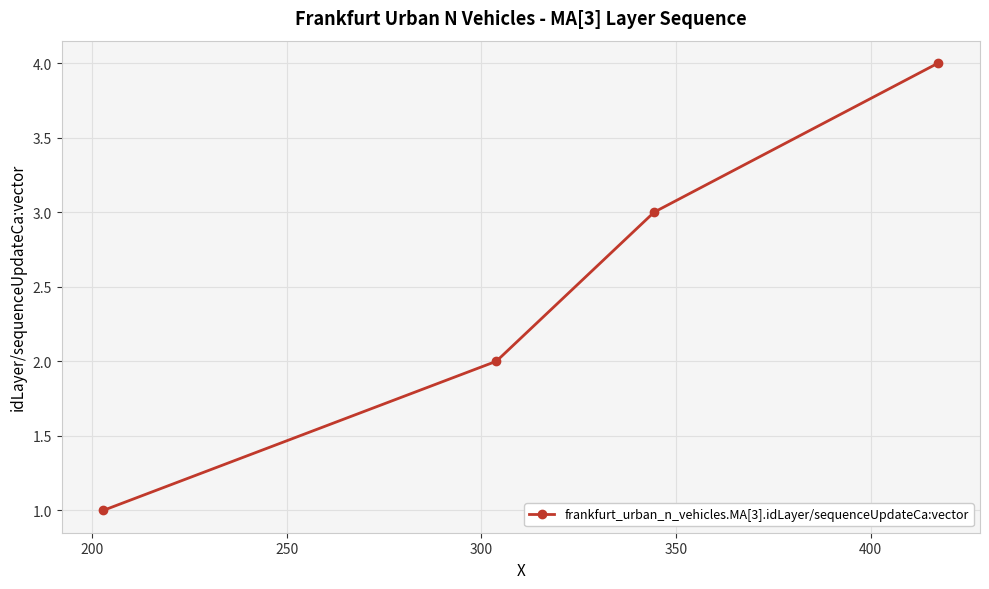

What is the difference between the maximum and minimum values?

3